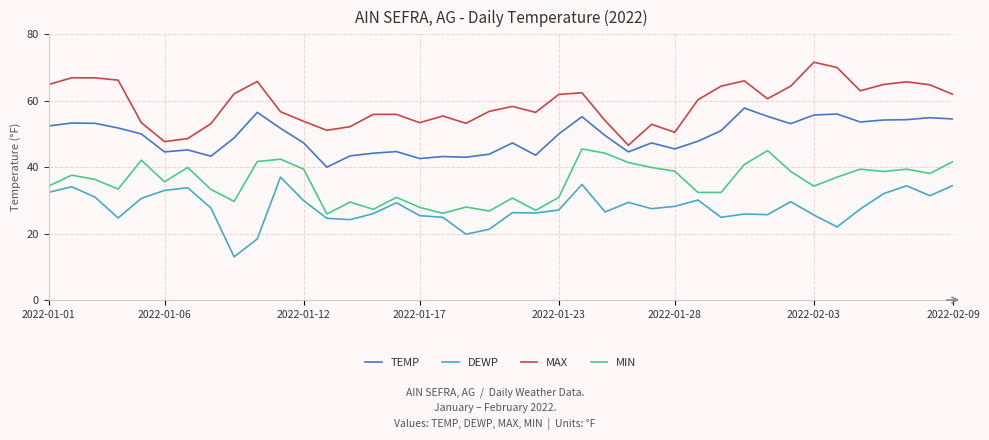

Which series has the largest total across all categories?

MAX